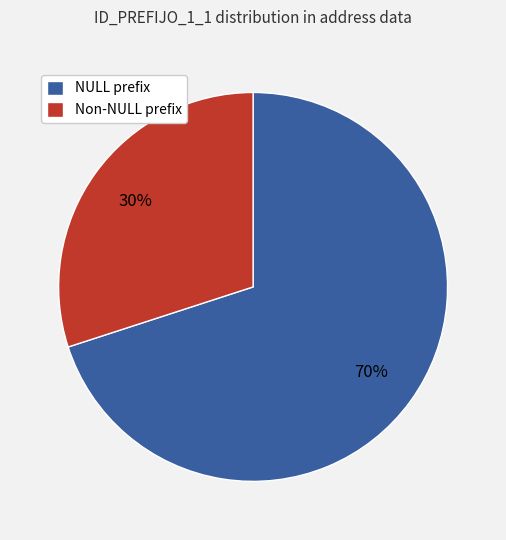

Is there a majority slice in this chart?

Yes